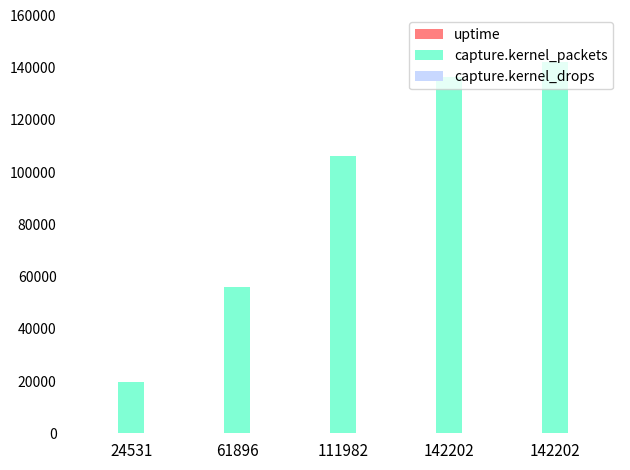

Reading left to right, what are all the values shown in this chart?

uptime: 8	15	22	29	36
capture.kernel_packets: 19691	55932	106361	136552	142202
capture.kernel_drops: 0	0	0	0	0